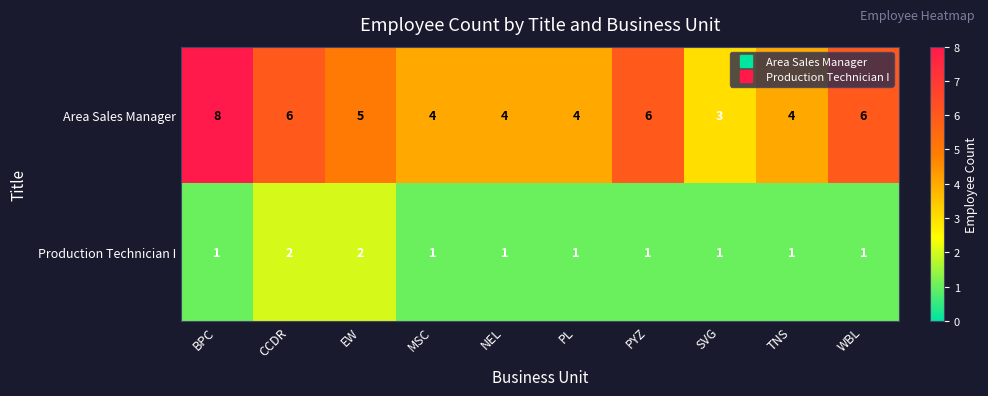

What is the difference between the maximum and minimum values in the Area Sales Manager series?

5